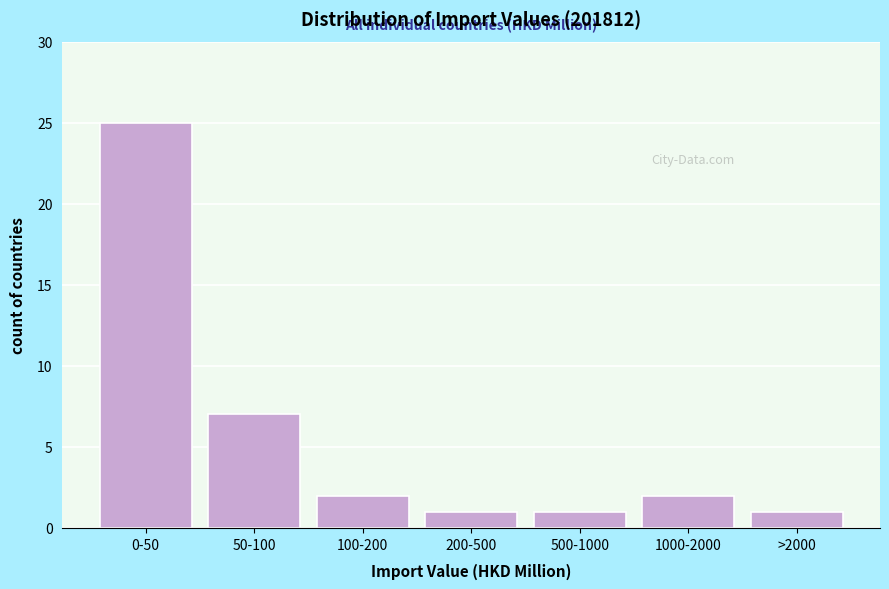

Reading left to right, extract all data points from this chart.

0-50=25	50-100=7	100-200=2	200-500=1	500-1000=1	1000-2000=2	>2000=1